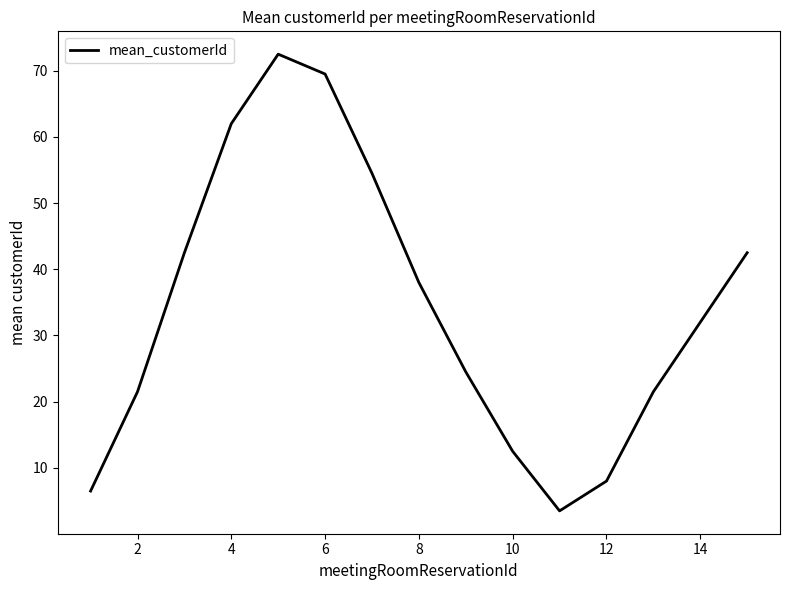

What is the minimum value shown in the chart?

3.5